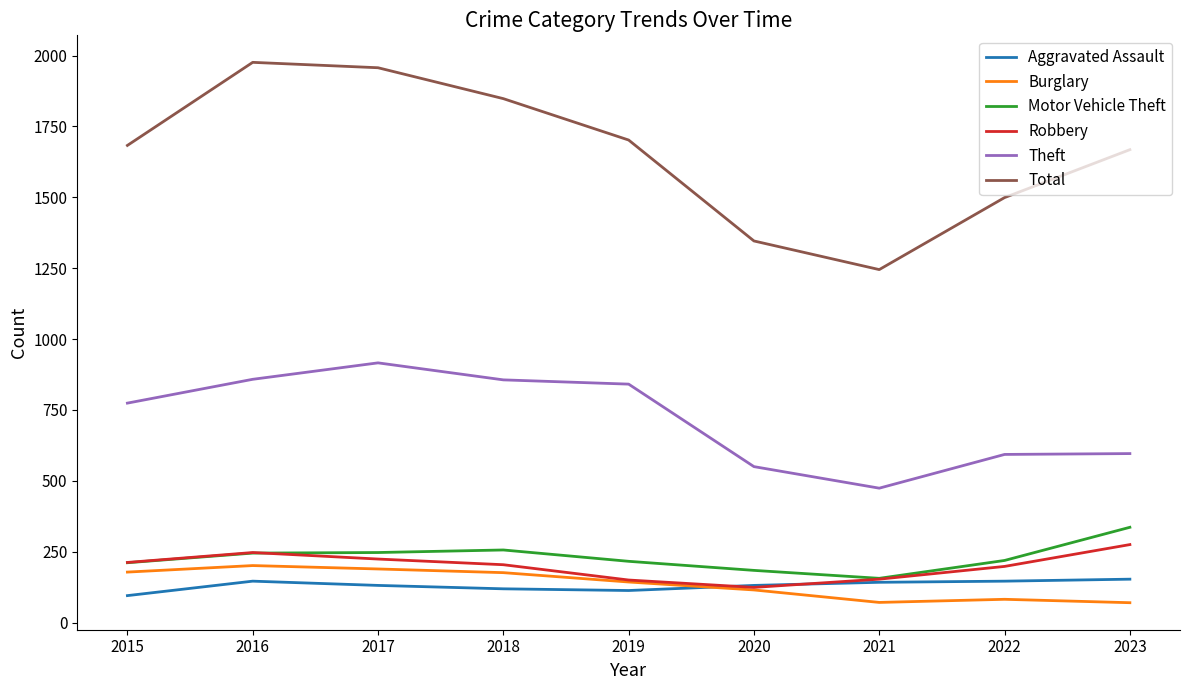

The Aggravated Assault series shows 43 at 2018. True or false?

False